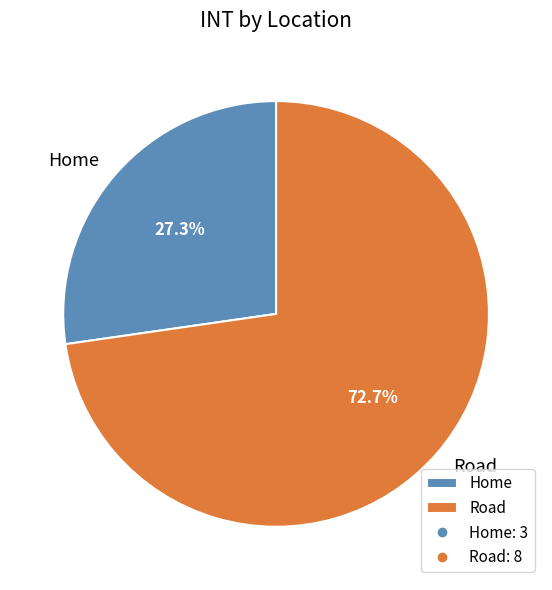

To the nearest percent, what is the combined percentage of Road and Home?

100%